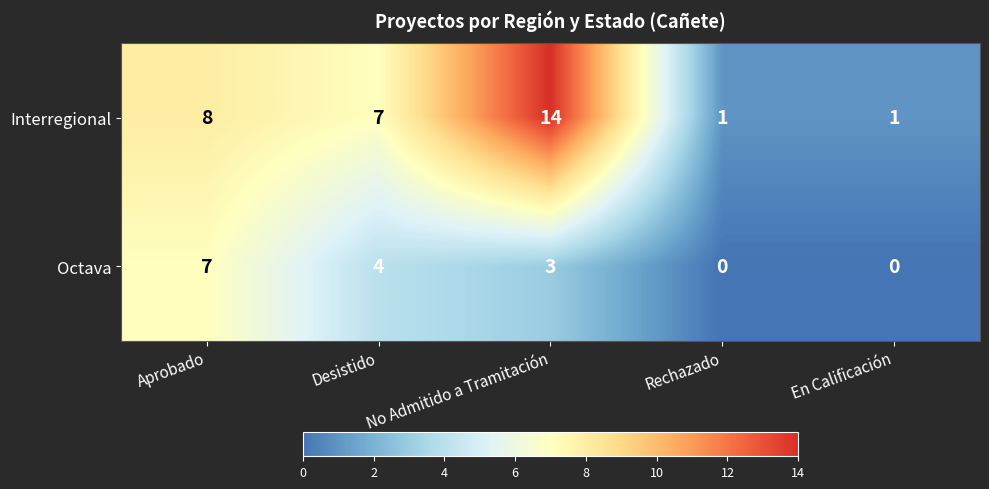

At which category does the chart reach its peak across all series?

No Admitido a Tramitación